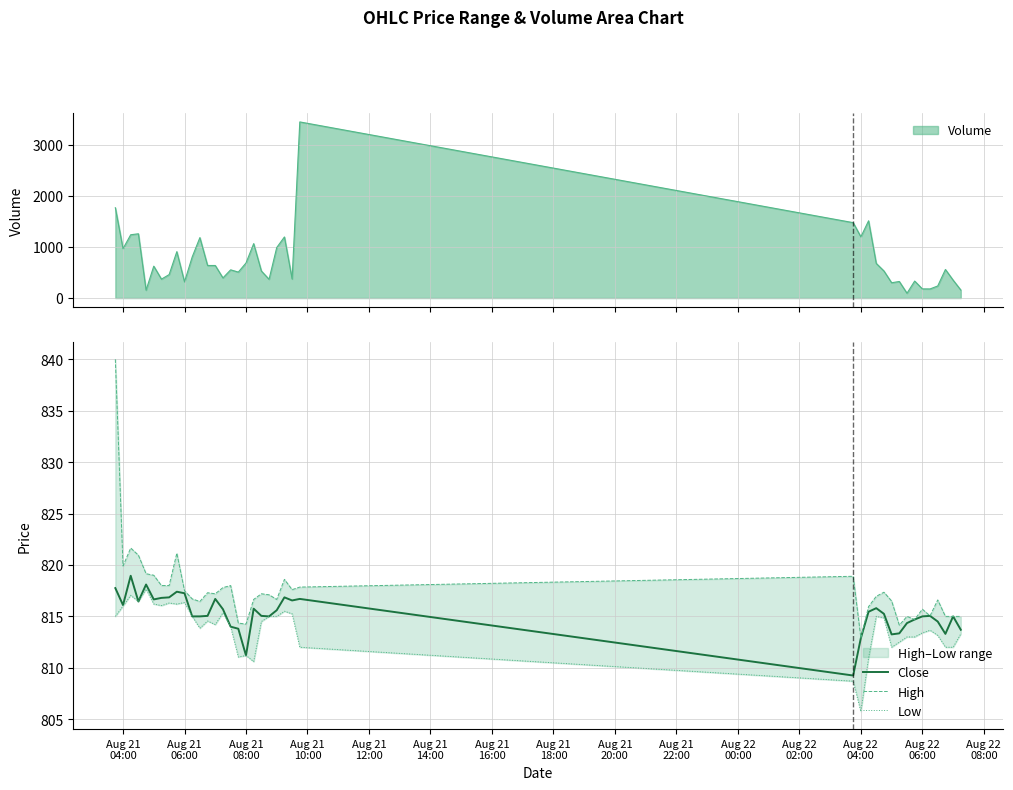

How many lines are shown in the chart?

3